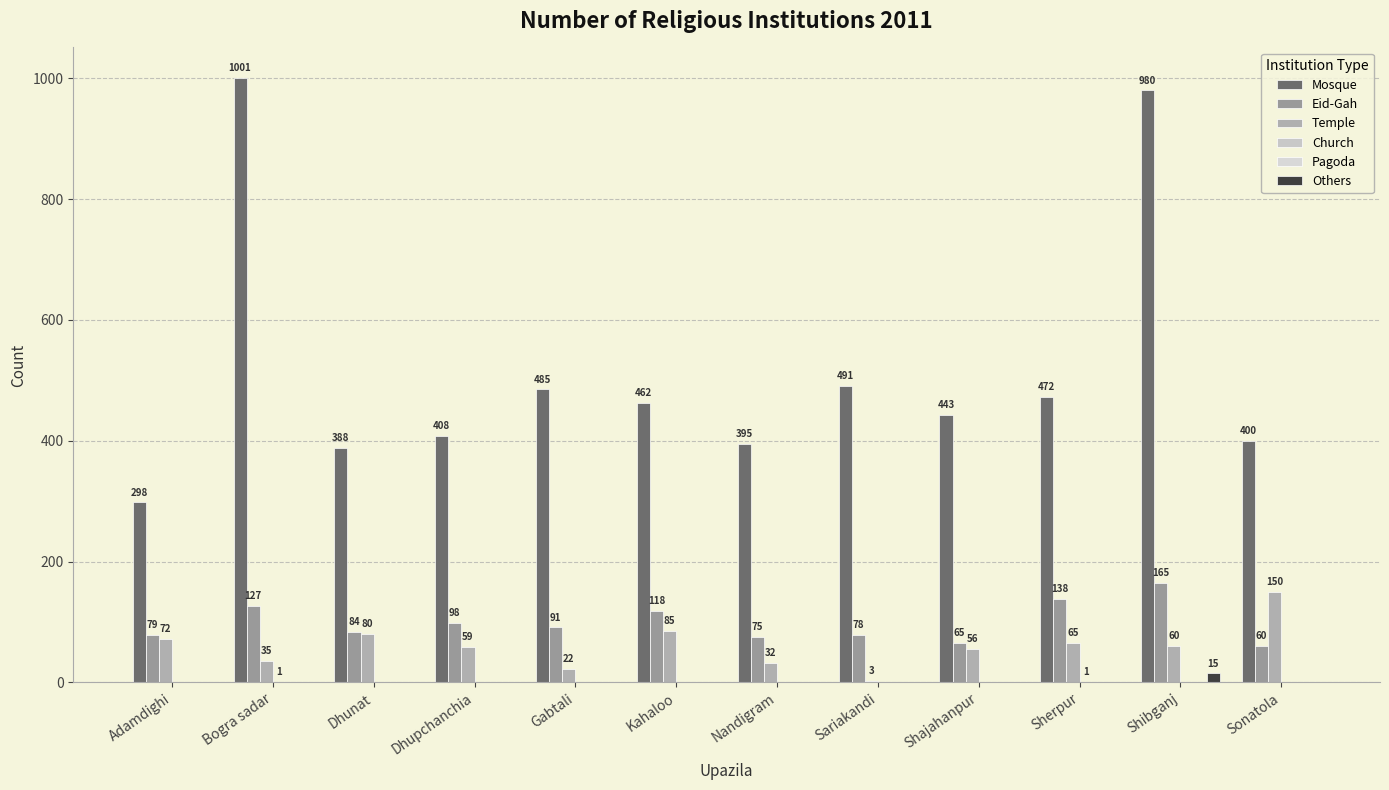

Are the bars grouped side by side (vs. stacked)?

Yes